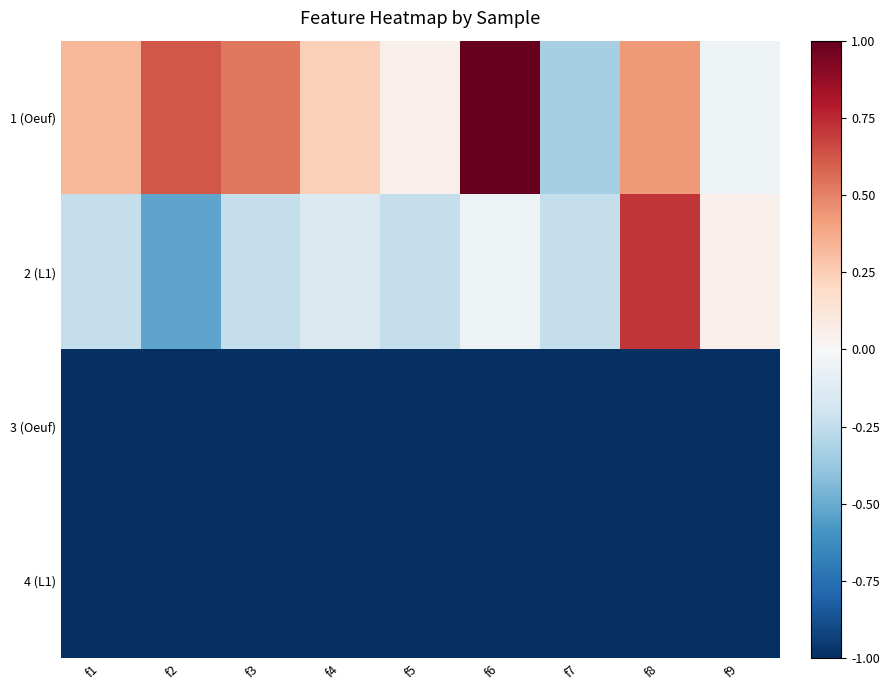

Rank the series at f5 from highest to lowest value.

1 (Oeuf), 2 (L1), 3 (Oeuf), 4 (L1)